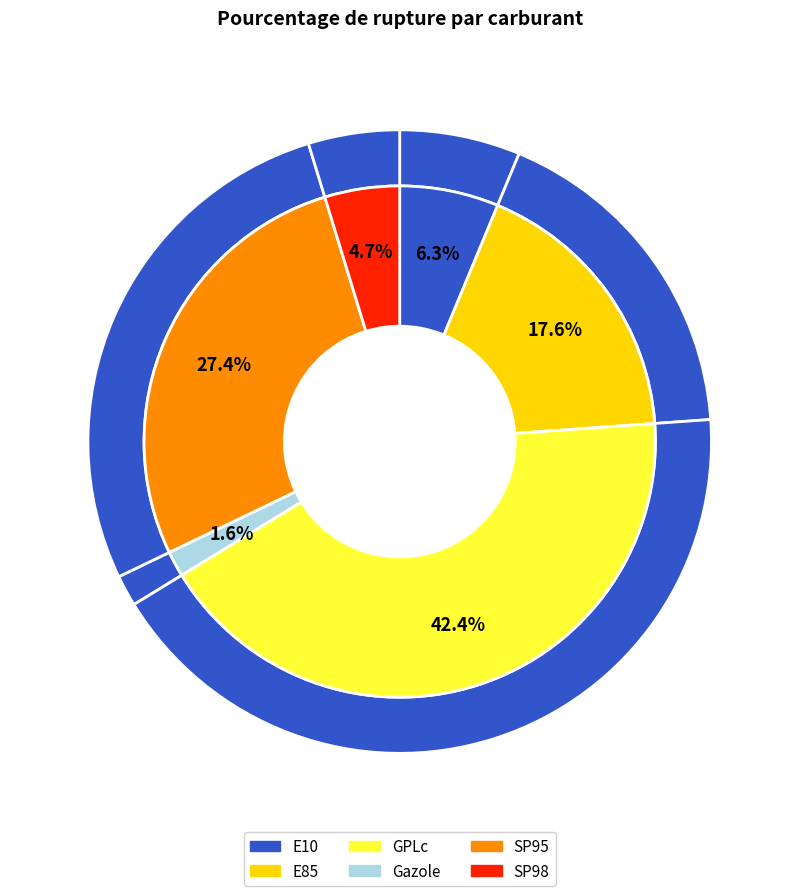

Which slice is the smallest?

Gazole